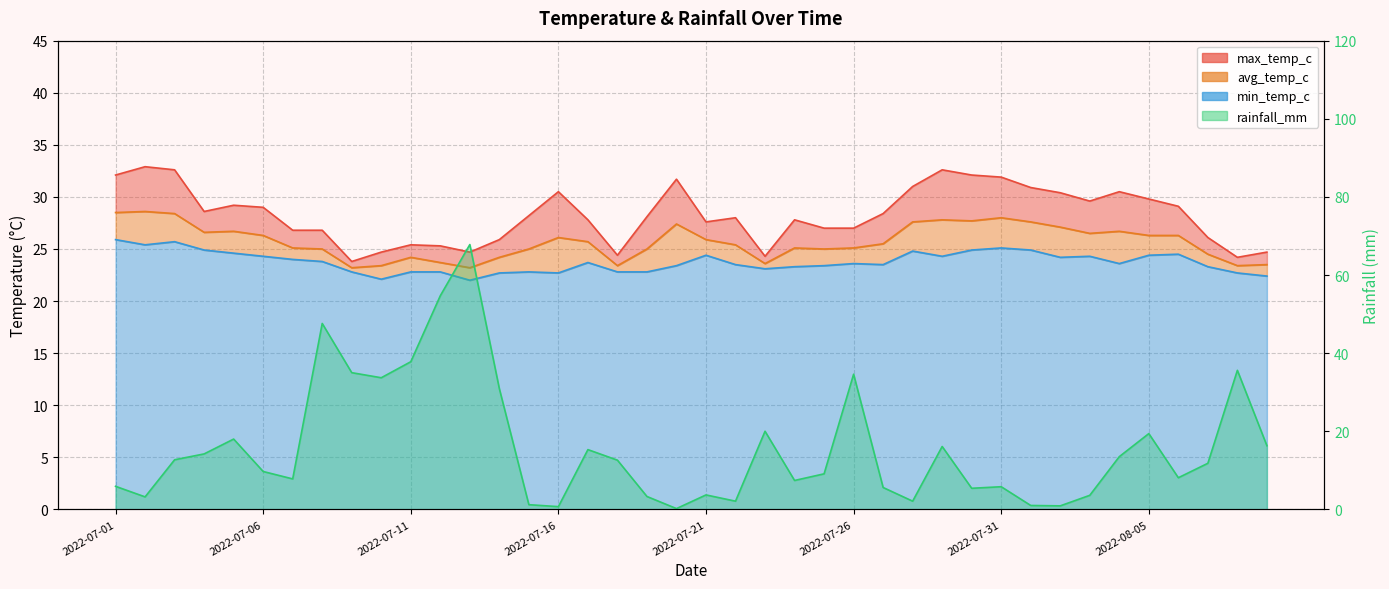

At which label is min_temp_c closest to 23?

2022-07-23